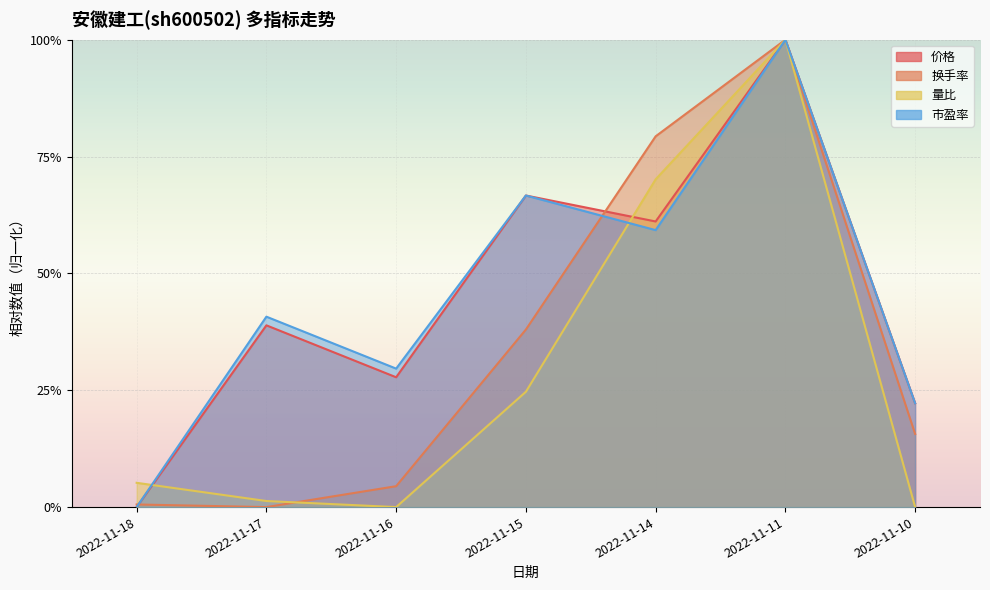

Rank the series at 2022-11-10 from lowest to highest value.

量比, 换手率, 价格, 市盈率